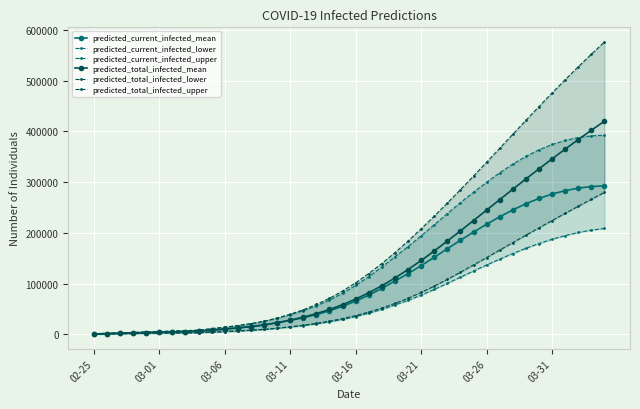

True or false: predicted_current_infected_lower and predicted_current_infected_mean intersect in this chart.

False